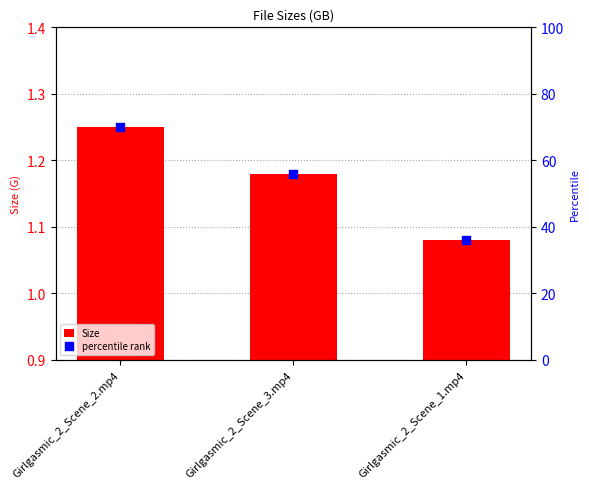

What is the total value across all series at Girlgasmic_2_Scene_3.mp4?

57.2